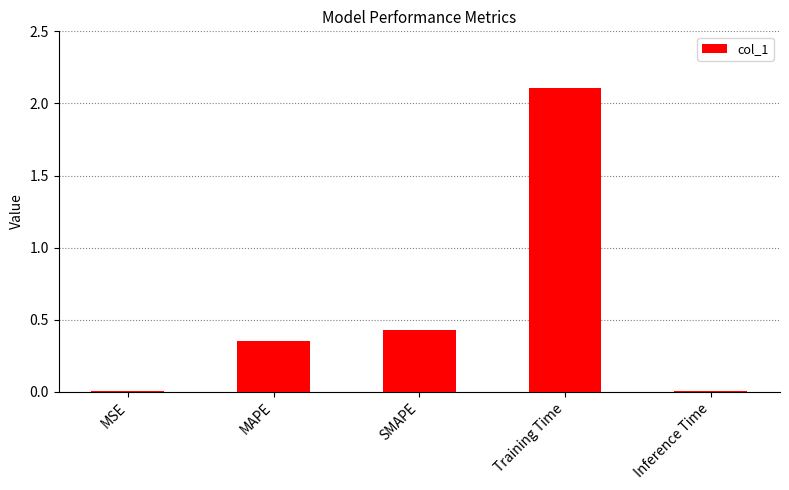

Where is the data nearest to the value 1?

SMAPE